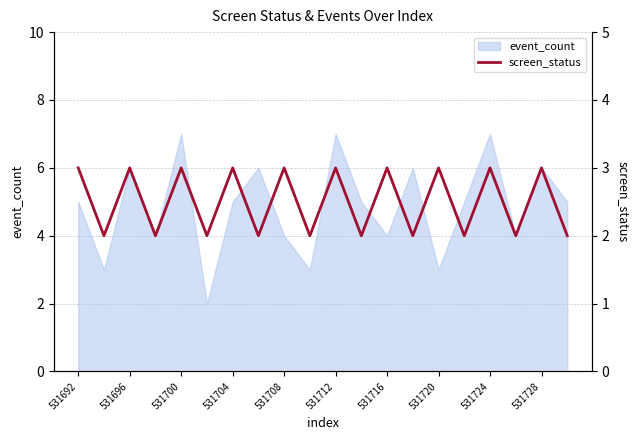

The value at 17 is 2. True or false?

True